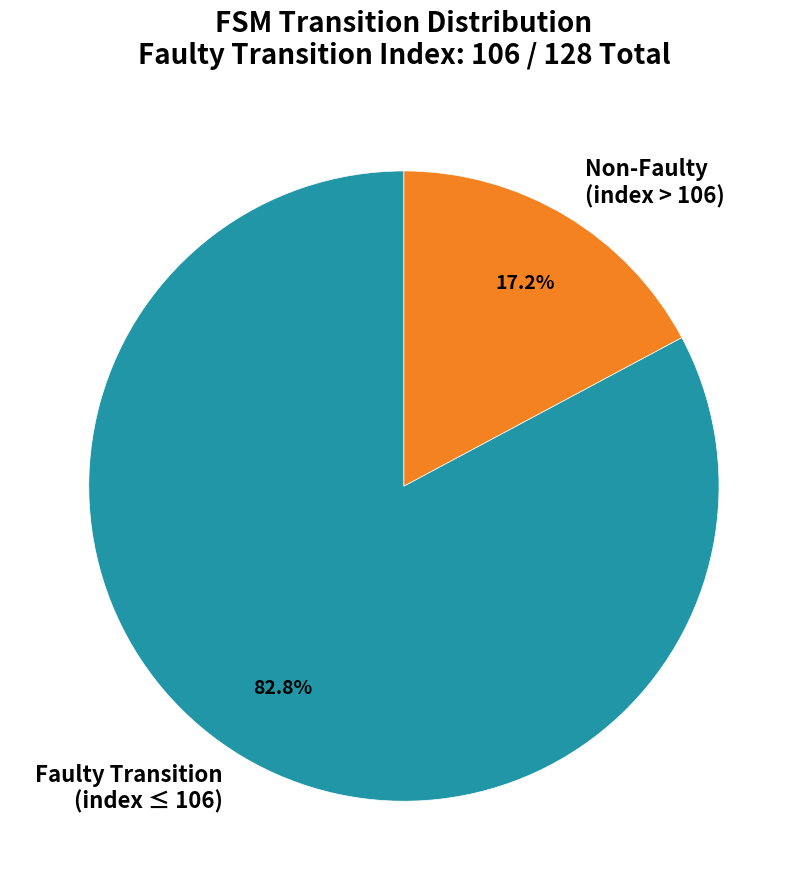

Which slice is the smallest?

Non-Faulty (index > 106)